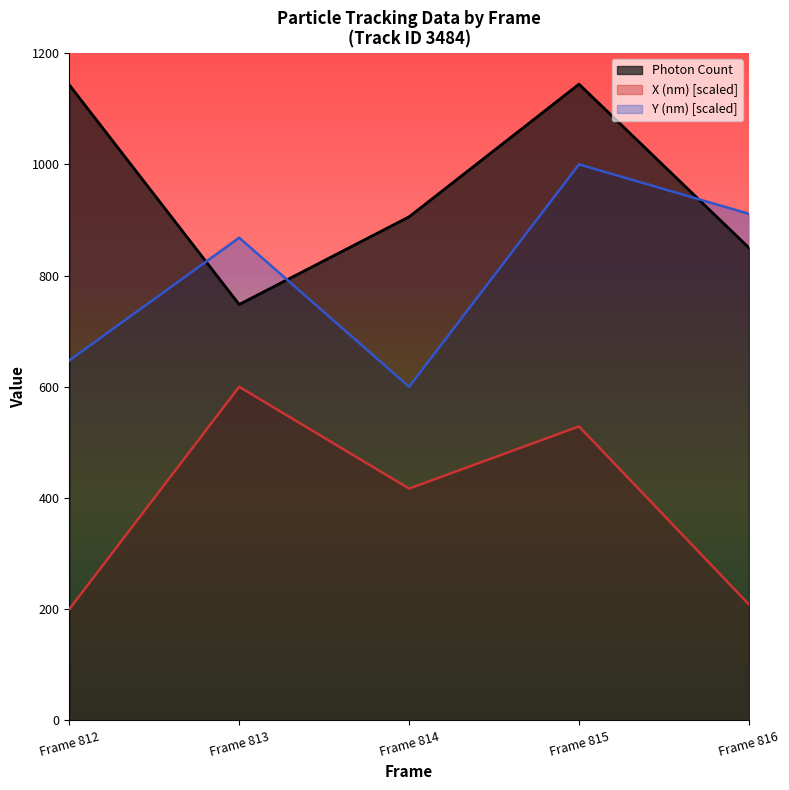

Reading right to left, transcribe all the data shown in this chart.

Photon Count: Frame 816=850.0	Frame 815=1144.2	Frame 814=905.7	Frame 813=748.0	Frame 812=1143.0
X (nm): Frame 816=208.6	Frame 815=528.7	Frame 814=416.9	Frame 813=600.0	Frame 812=200.0
Y (nm): Frame 816=911.1	Frame 815=1000.0	Frame 814=600.0	Frame 813=868.1	Frame 812=647.4